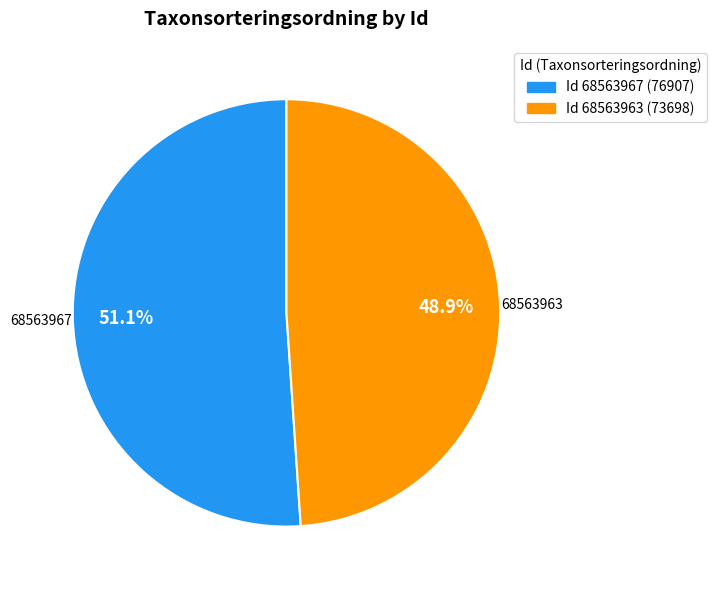

What is the largest slice in the pie chart?

Id 68563967 (76907)